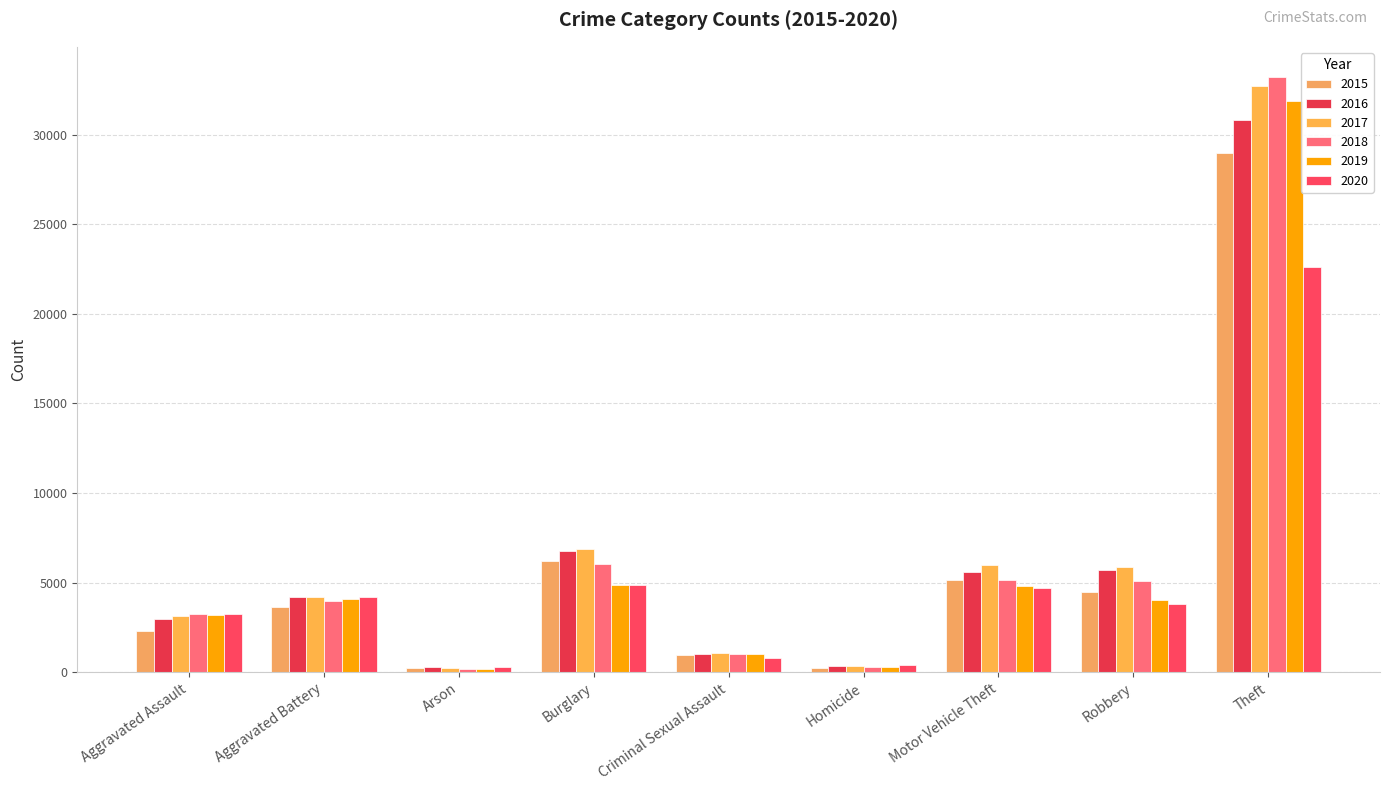

What is the spread (max minus min) of values at Aggravated Battery?

588